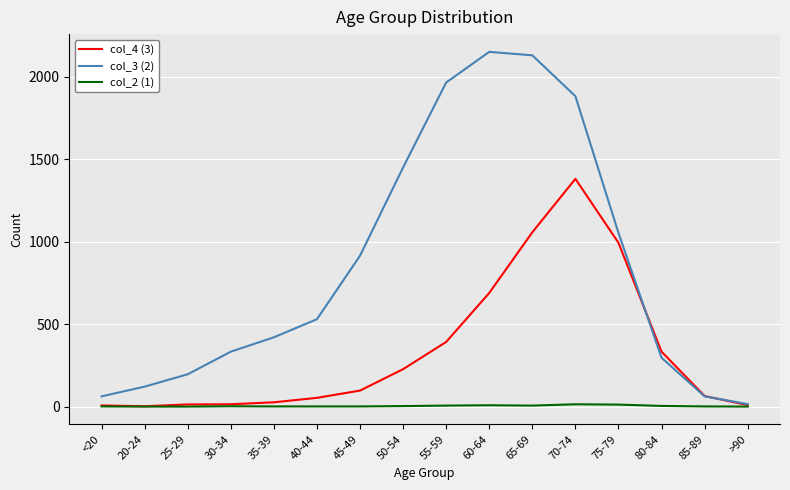

Does the chart display data point markers on the line(s)?

No